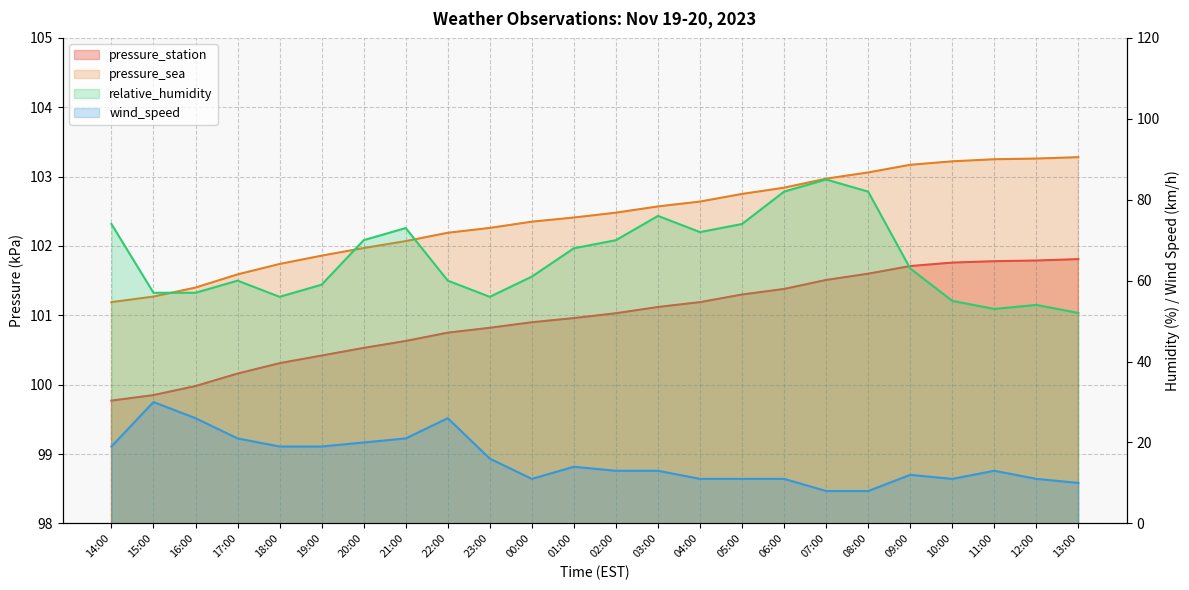

Rank the series at 22:00 from lowest to highest value.

wind_speed, relative_humidity, pressure_station, pressure_sea